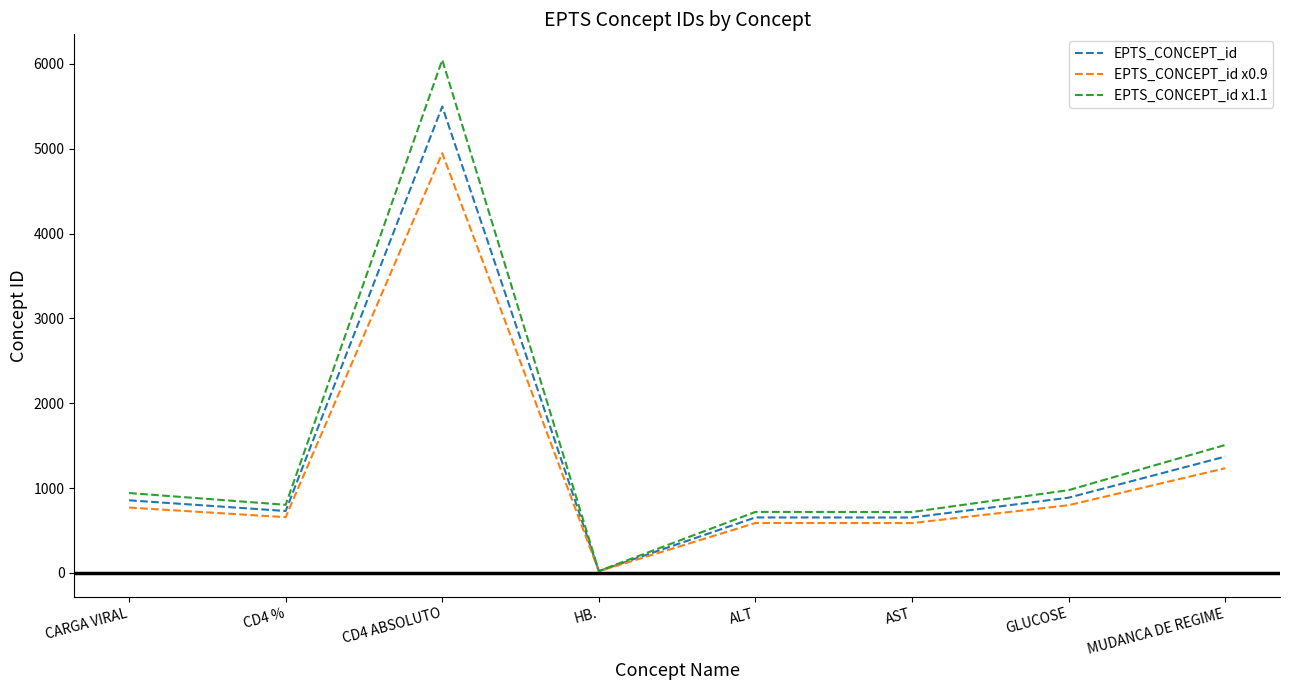

Which category has the highest value in the EPTS_CONCEPT_id x0.9 series?

CD4 ABSOLUTO